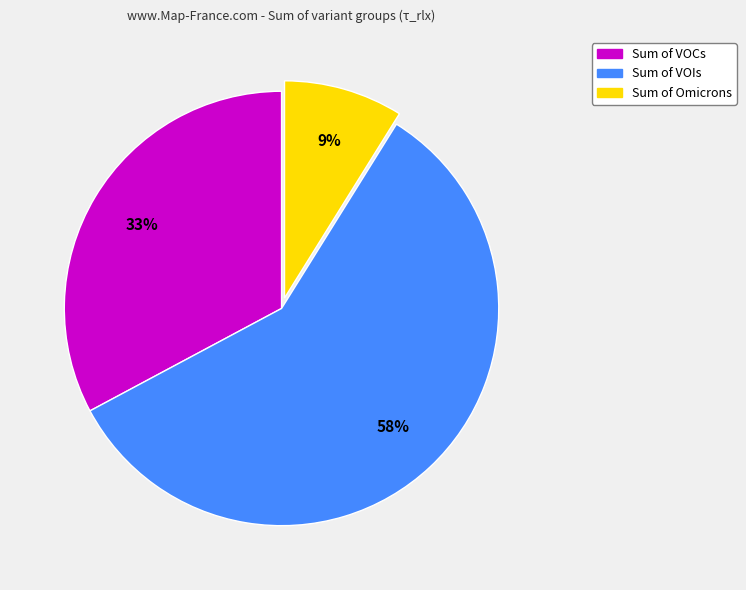

To the nearest percent, what is the average slice percentage?

33%